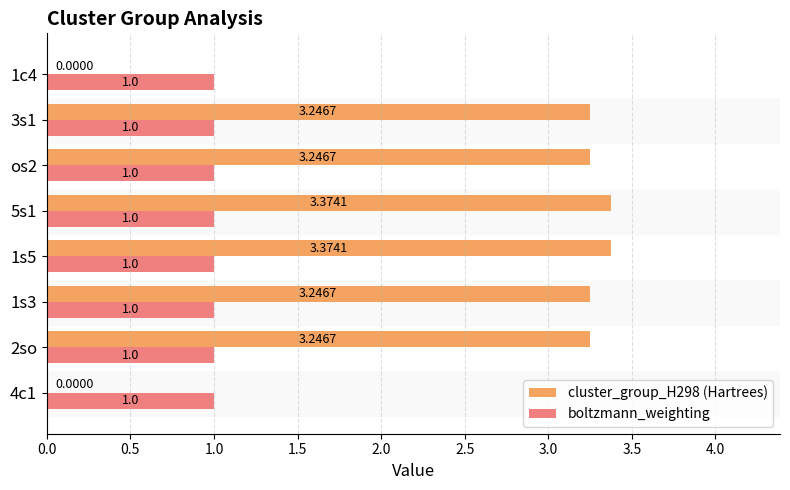

What is the total value across all series at os2?

4.2